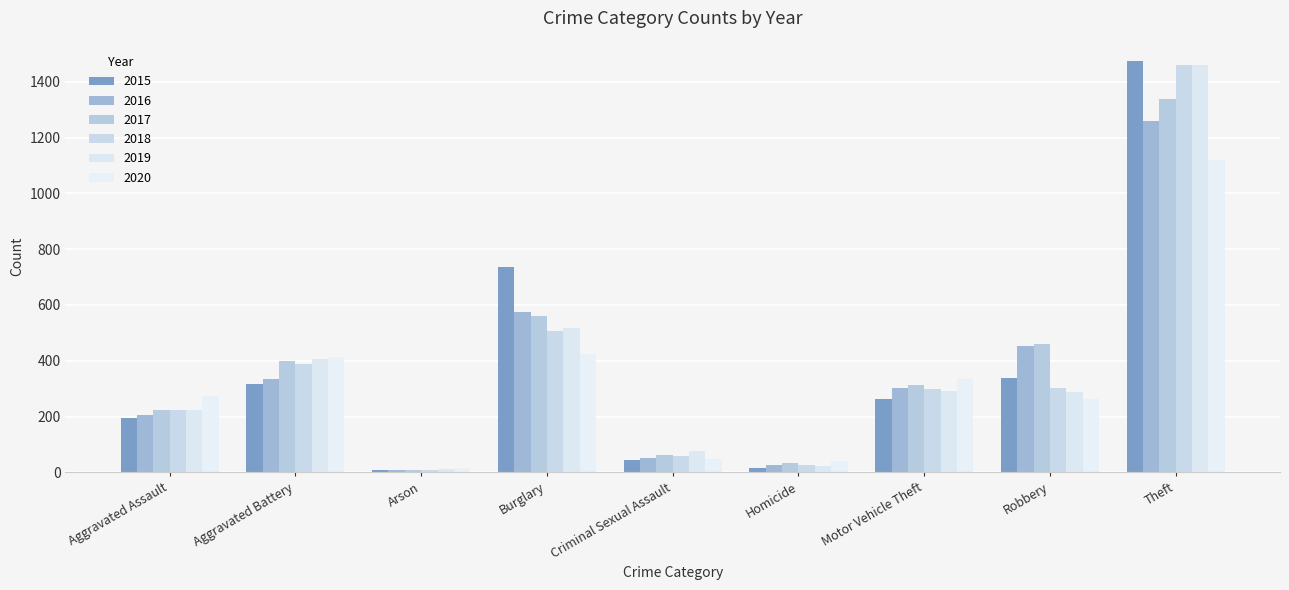

Which has a higher value, Aggravated Battery or Arson?

Aggravated Battery